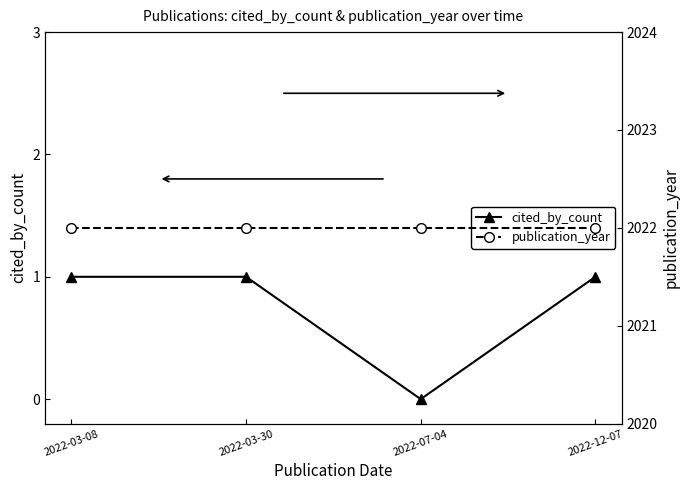

True or false: cited_by_count and publication_year cross at least once.

False